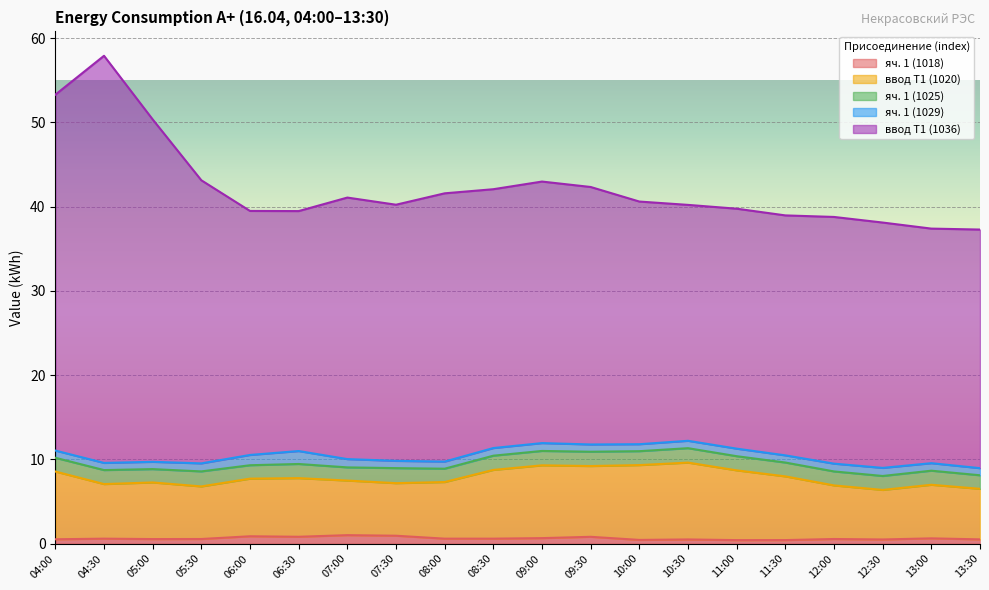

Which has a higher value, 06:30 or 10:30?

06:30